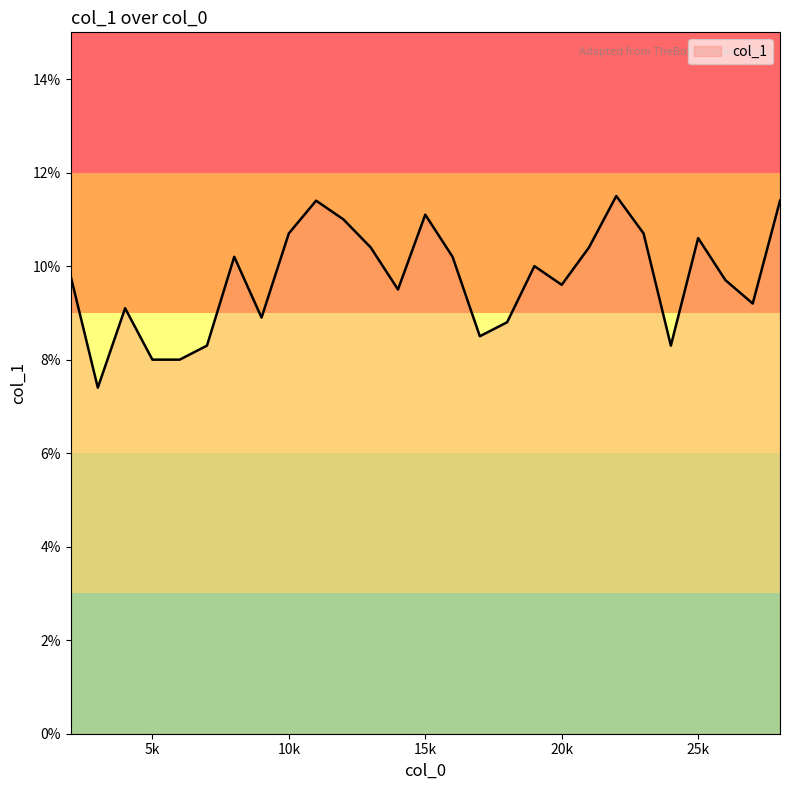

Reading right to left, list all the values displayed in this chart.

0.1	0.1	0.1	0.1	0.1	0.1	0.1	0.1	0.1	0.1	0.1	0.1	0.1	0.1	0.1	0.1	0.1	0.1	0.1	0.1	0.1	0.1	0.1	0.1	0.1	0.1	0.1